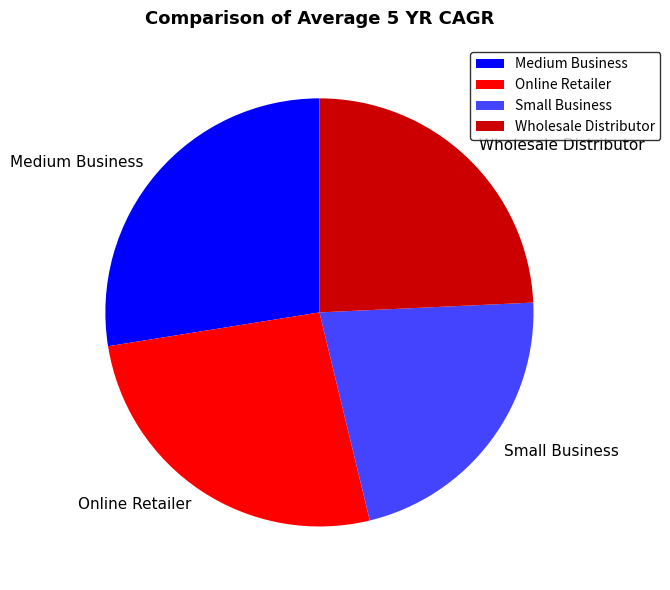

How many slices are in this pie chart?

4